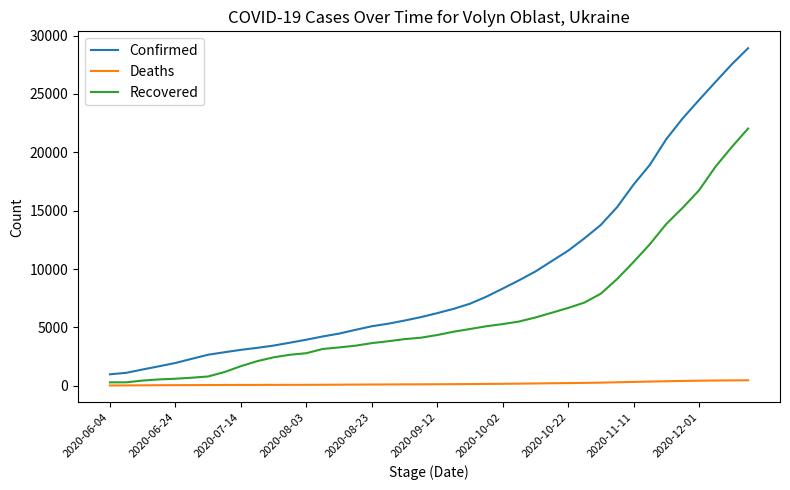

True or false: Deaths and Confirmed intersect in this chart.

False